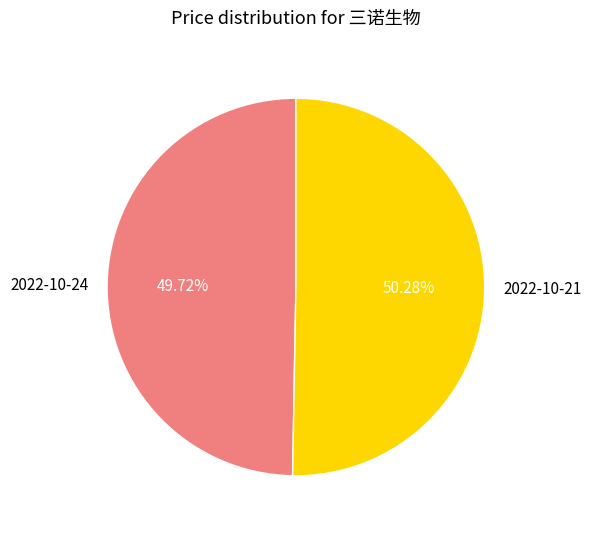

Is there a majority slice in this chart?

Yes